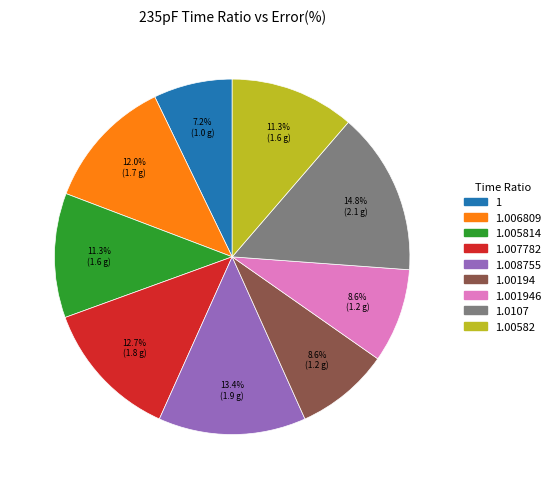

How many segments does this pie chart have?

9